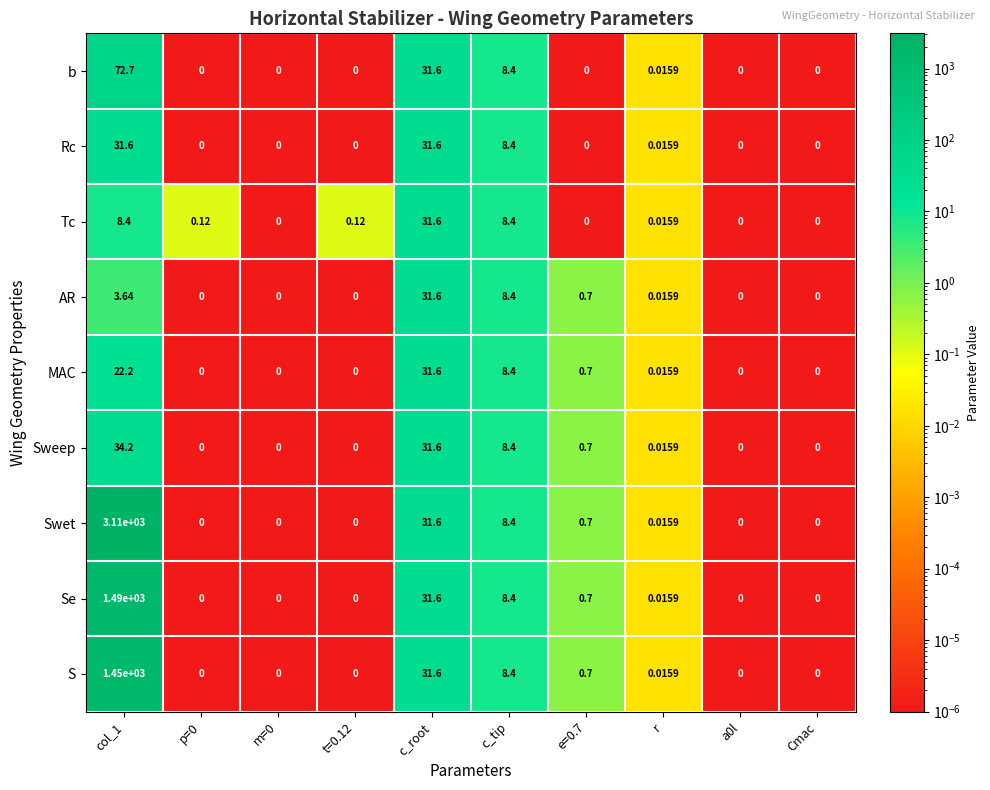

Which series has the widest spread of values?

Swet